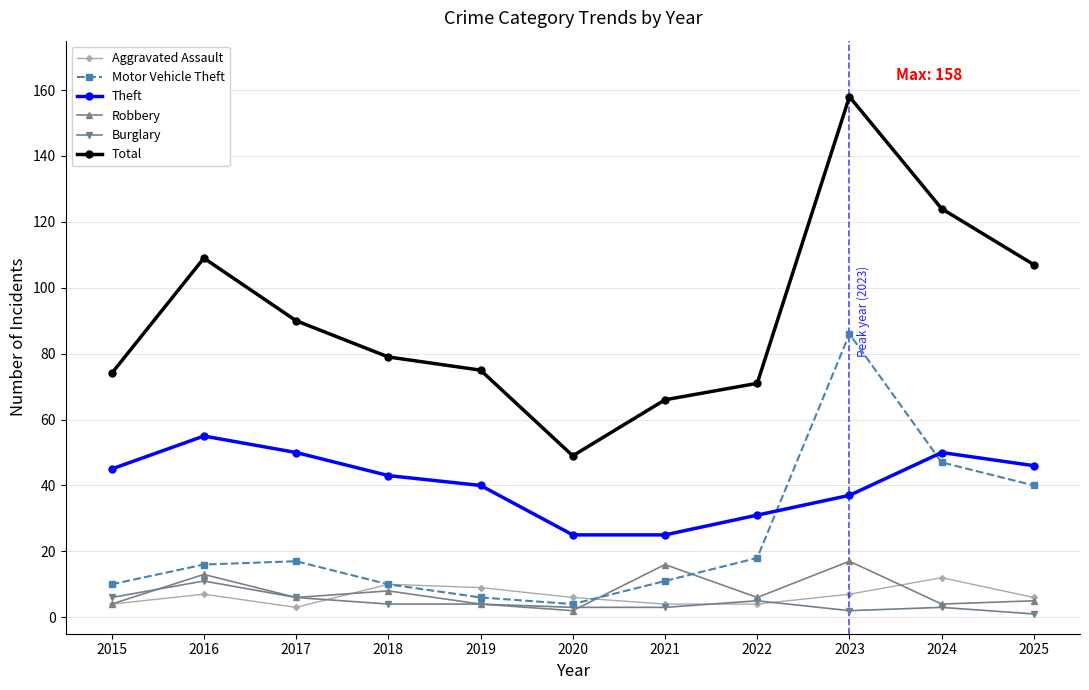

Reading left to right, what are all the values shown in this chart?

Aggravated Assault: 4	7	3	10	9	6	4	4	7	12	6
Motor Vehicle Theft: 10	16	17	10	6	4	11	18	86	47	40
Theft: 45	55	50	43	40	25	25	31	37	50	46
Robbery: 4	13	6	8	4	2	16	6	17	4	5
Burglary: 6	11	6	4	4	3	3	5	2	3	1
Total: 74	109	90	79	75	49	66	71	158	124	107